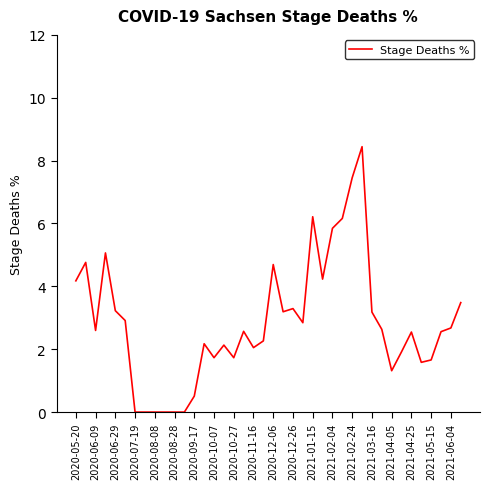

What is the greatest value displayed?

8.4